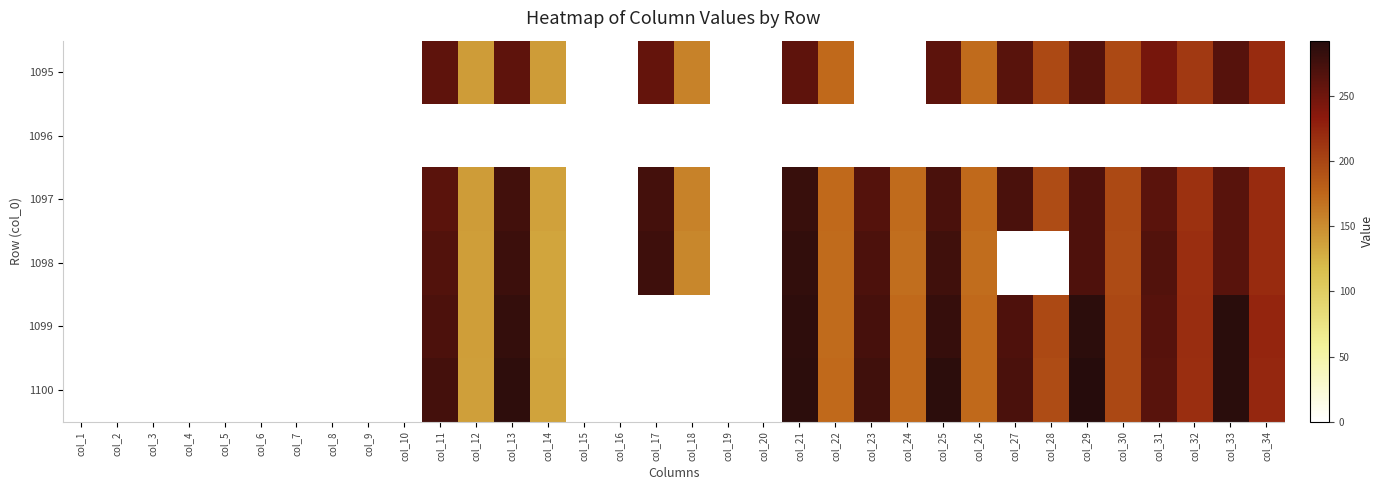

What is the total value across all series at col_24?

687.6